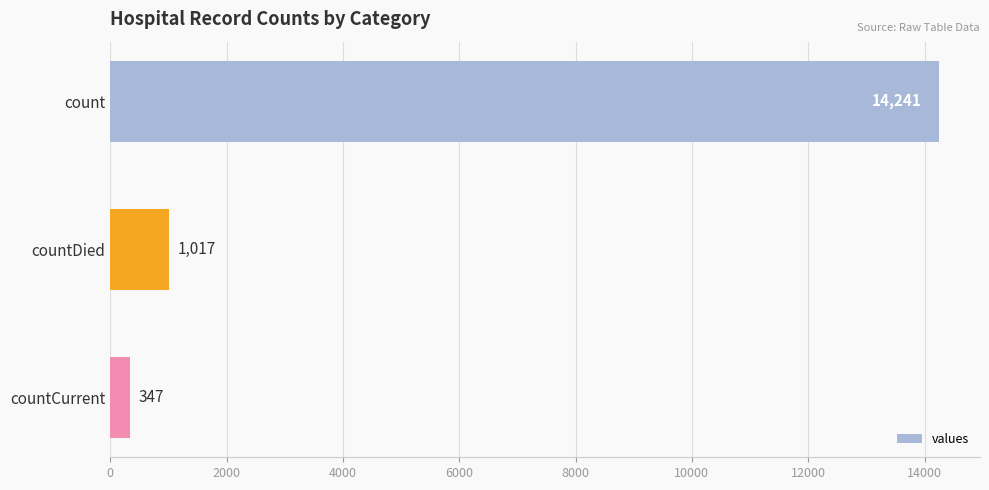

Which has a higher value, count or countCurrent?

count